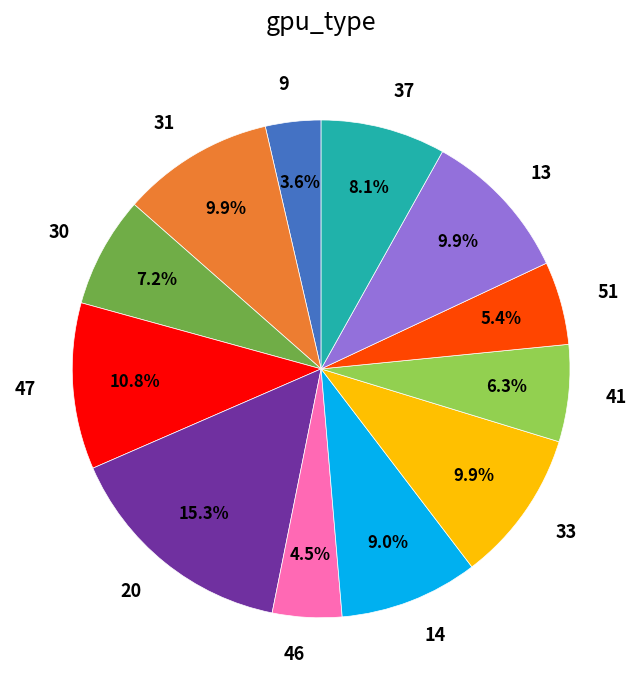

Which has a higher value, 46 or 31?

31